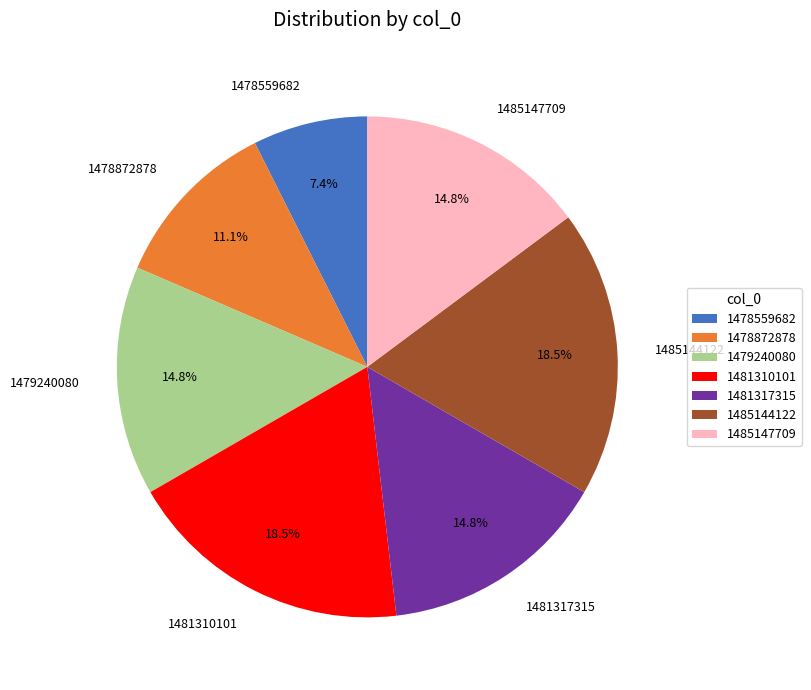

What is the ratio of the value at 1478872878 to the value at 1485144122?

0.6